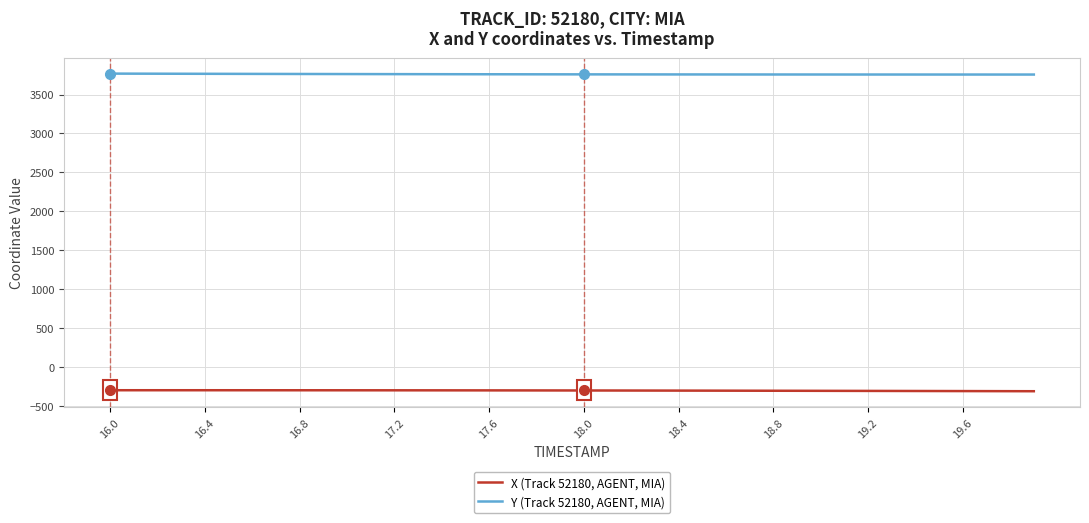

How many values in the Y (Track 52180, AGENT, MIA) series are below 3759?

19